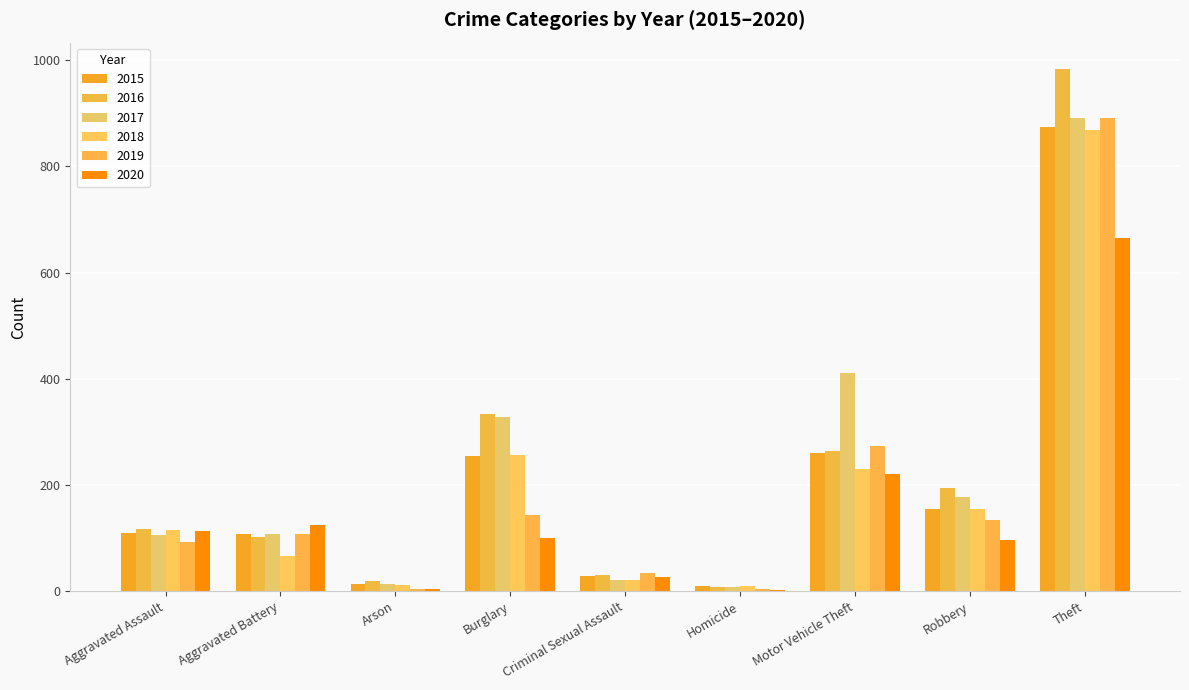

What are all the series names shown in the legend?

2015, 2016, 2017, 2018, 2019, 2020